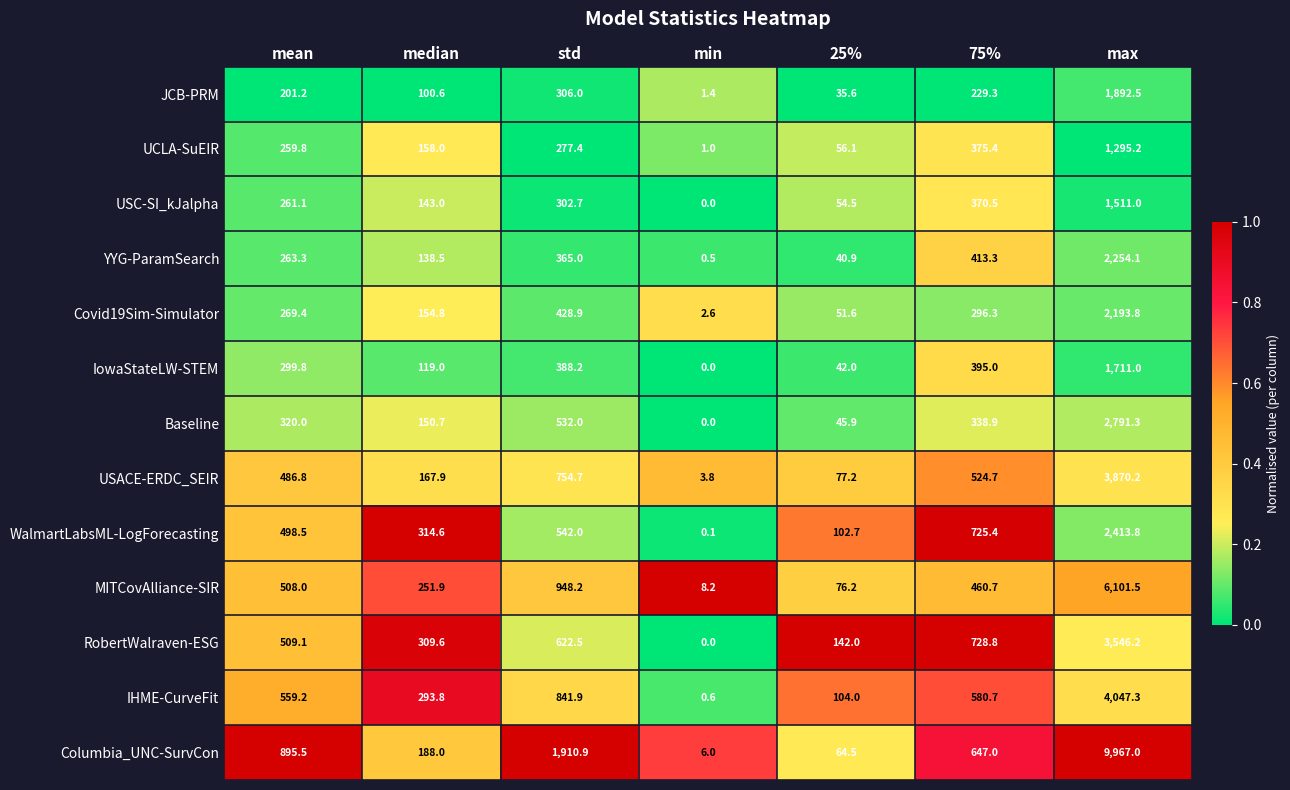

Which series has the largest range (max minus min)?

Columbia_UNC-SurvCon